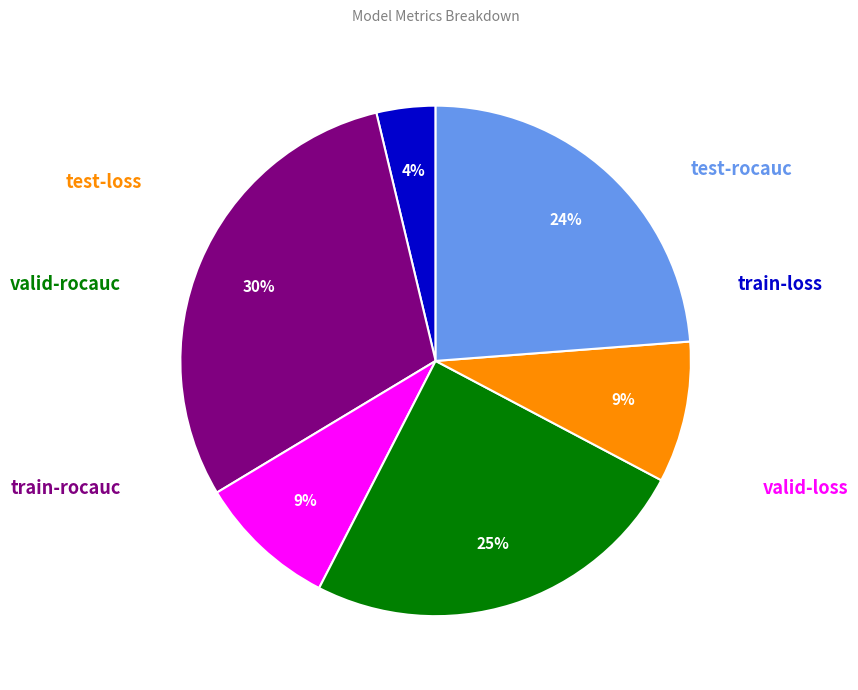

Is there any slice that represents more than half of the pie?

No